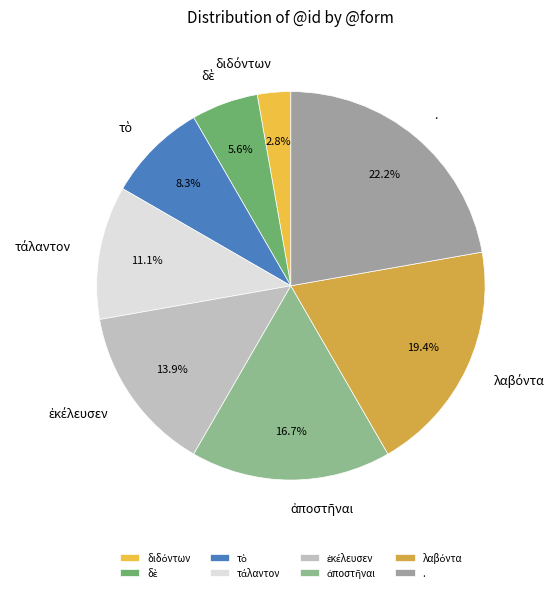

How many slices are in this pie chart?

8